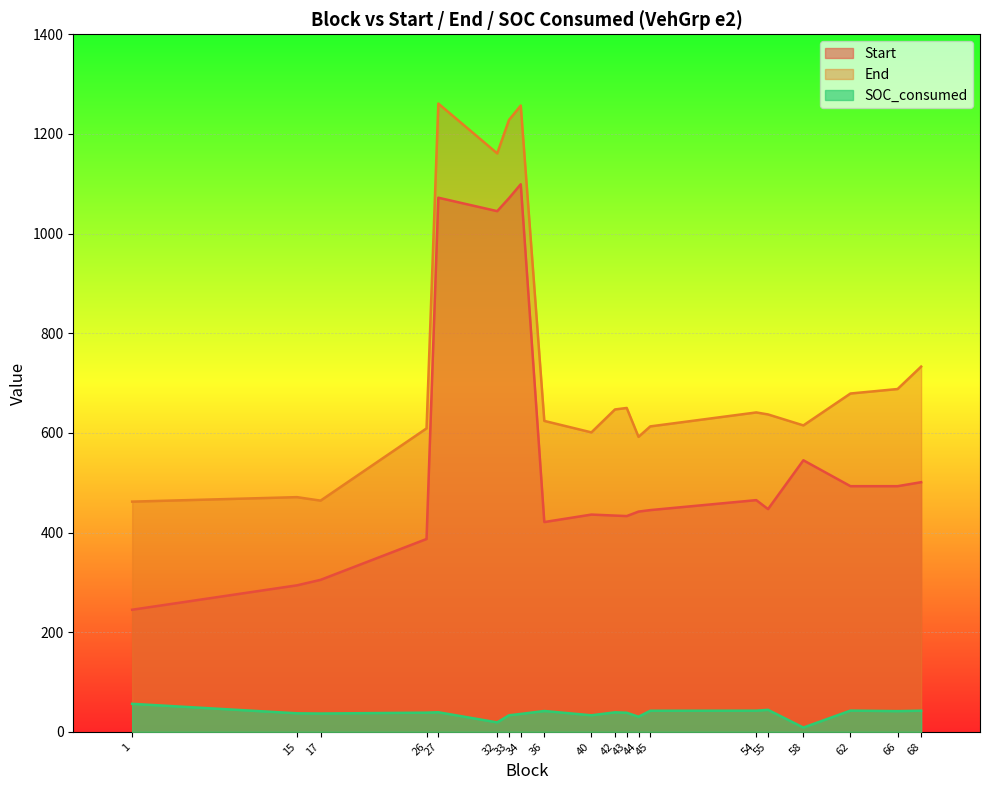

What is the difference between the maximum and minimum values in the Start series?

854.0